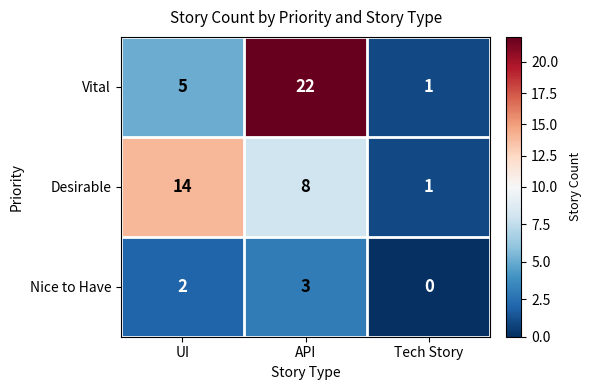

What is the difference between the maximum and minimum values in the Vital series?

21